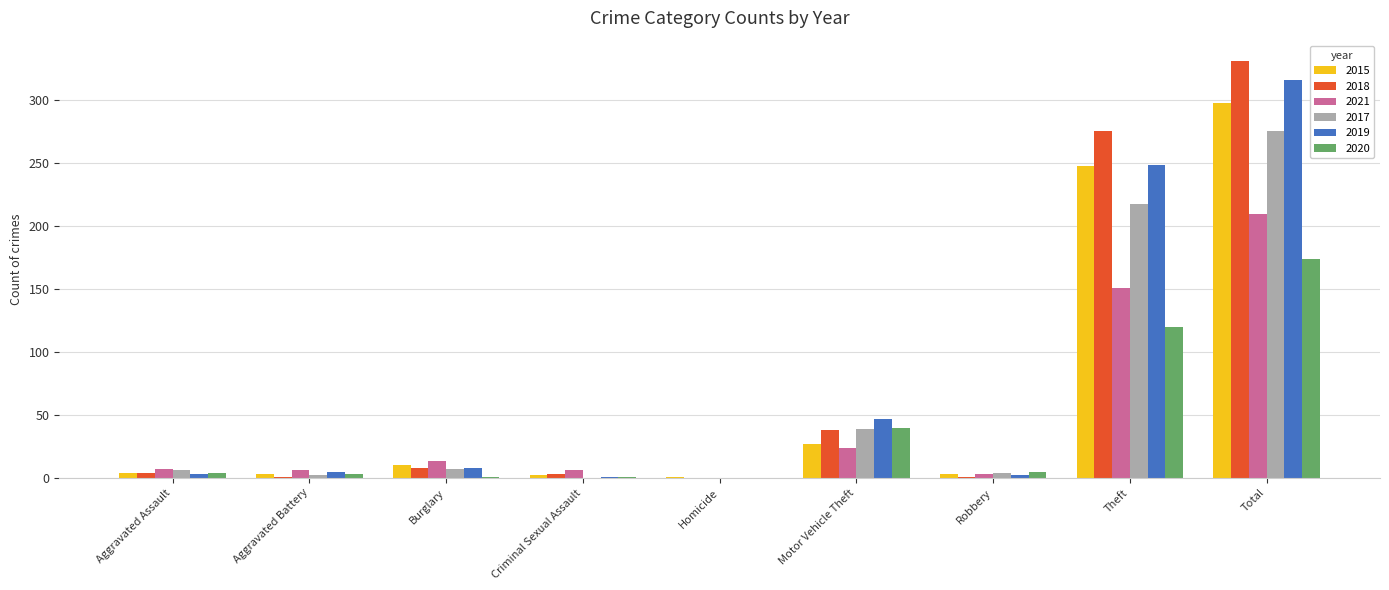

What is the sum of the 2019 values at Homicide and Total?

316